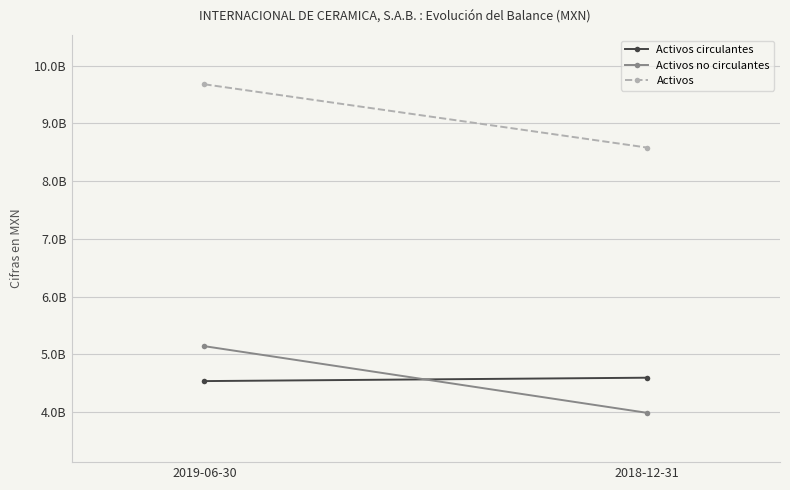

At how many categories does at least one series exceed 7381764771?

2